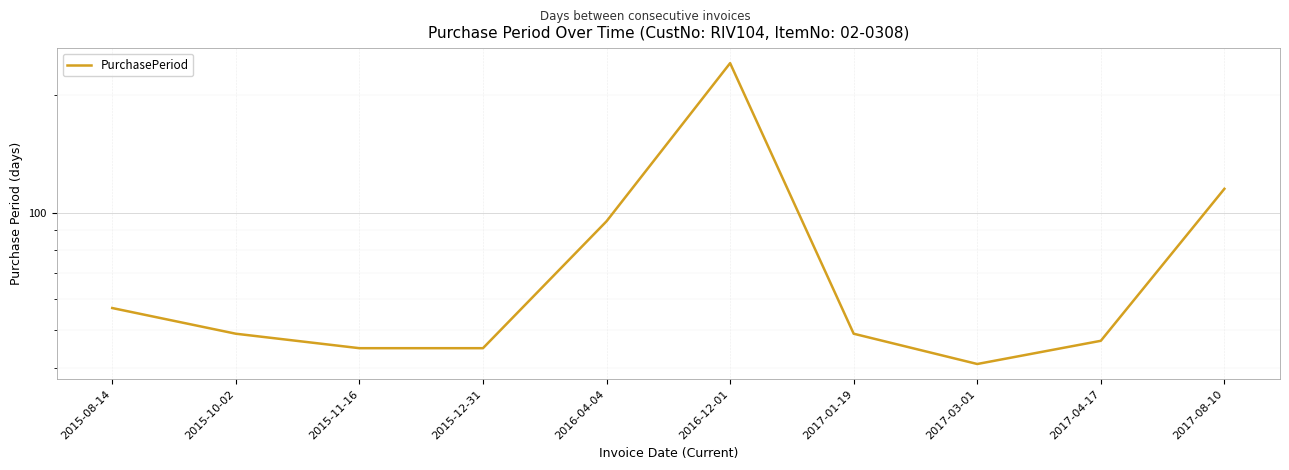

Reading left to right, what are all the values shown in this chart?

57	49	45	45	95	241	49	41	47	115